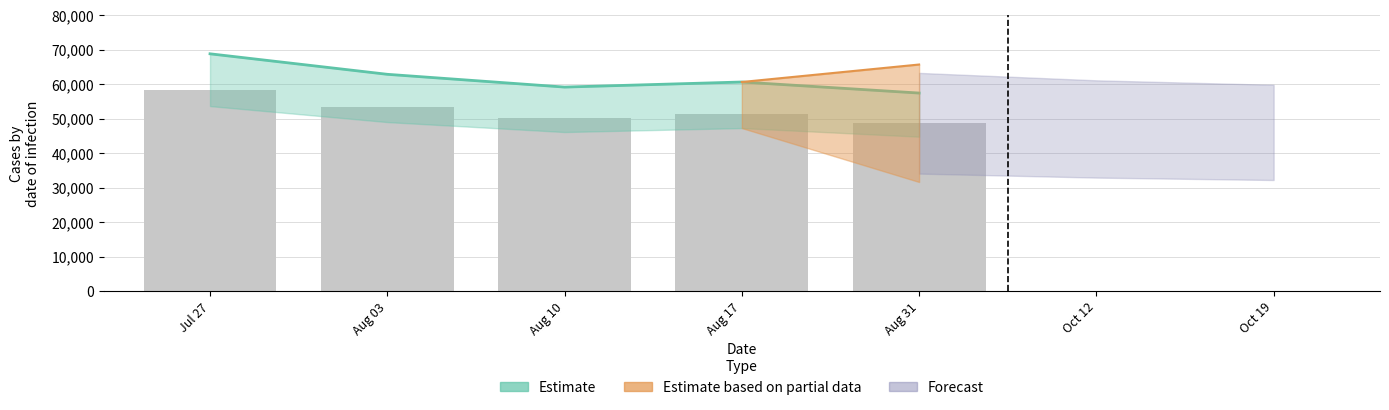

What is the minimum value shown in the chart?

57412.9